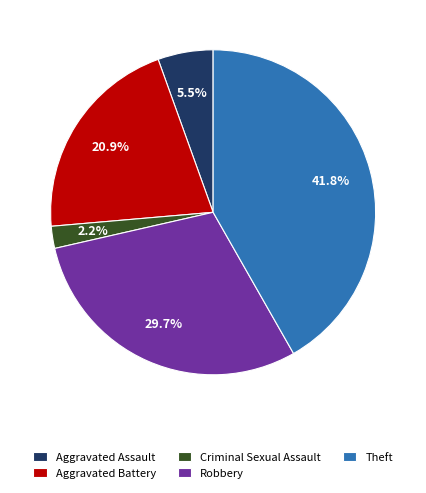

What is the smallest slice in the pie chart?

Criminal Sexual Assault